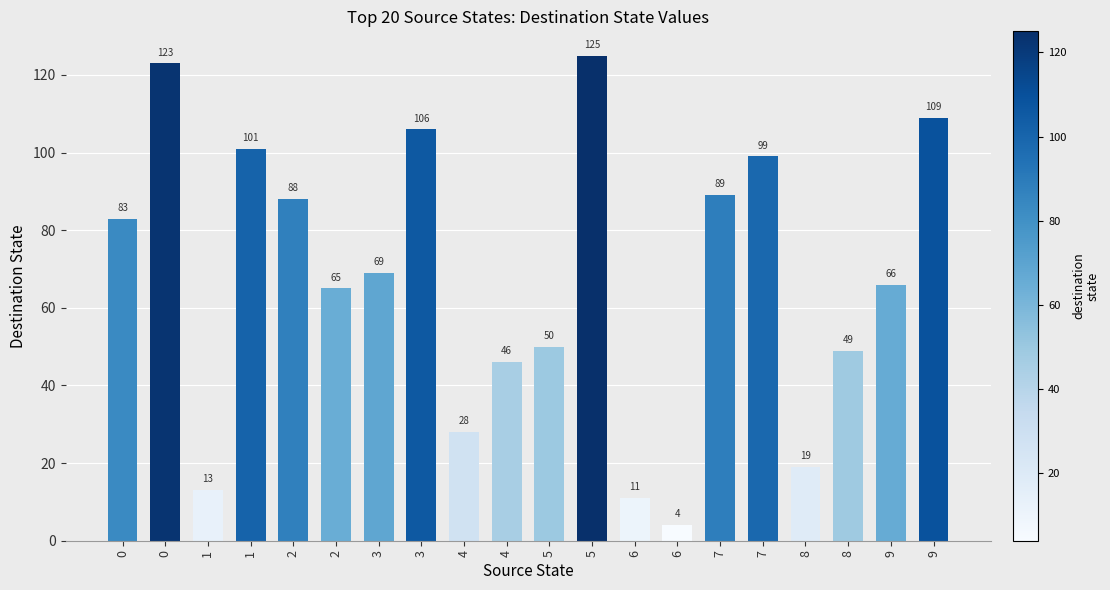

Does the chart contain any negative values?

No